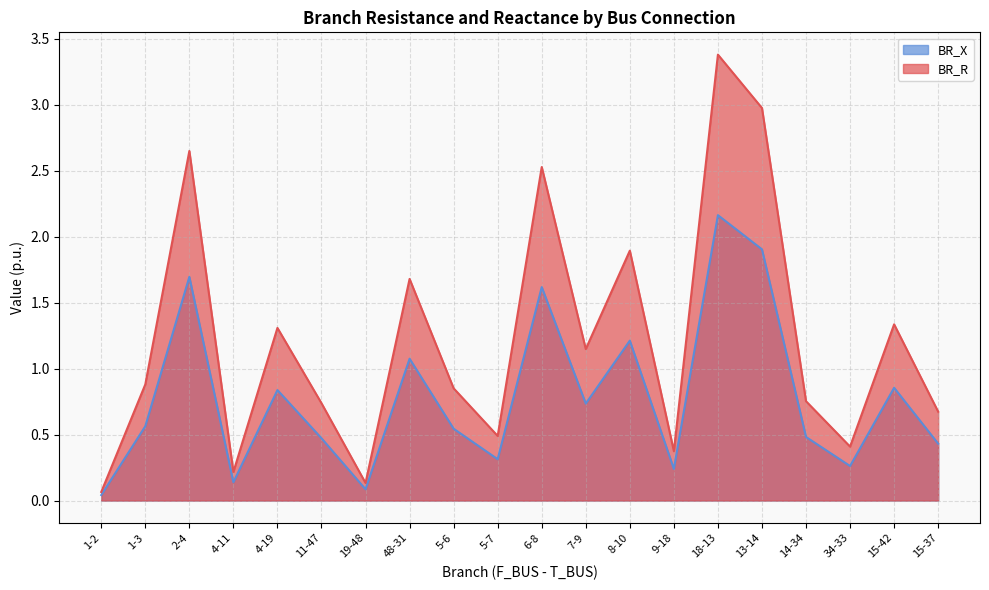

Between 48-31 and 18-13, which series saw the biggest shift?

BR_R